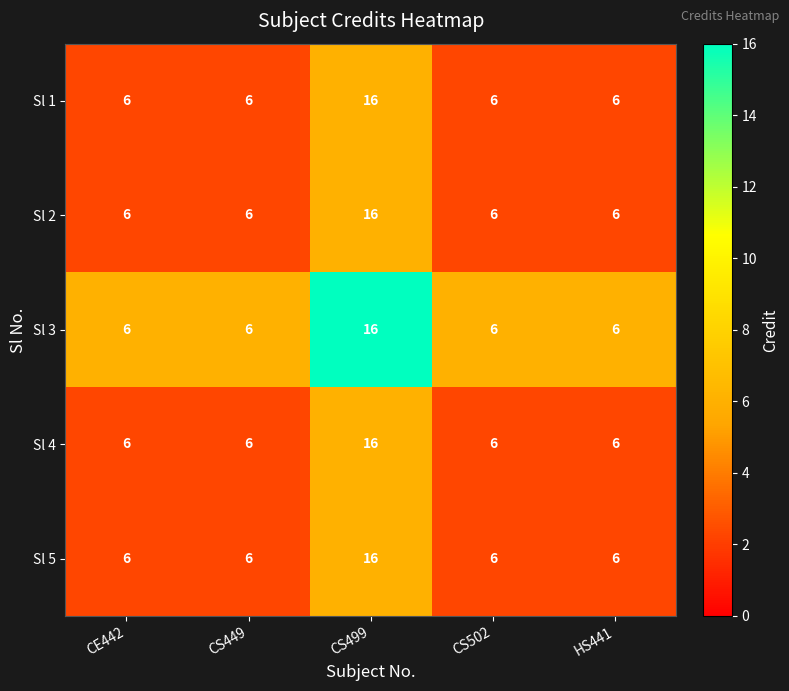

At which category is the sum across all series the highest?

CS499